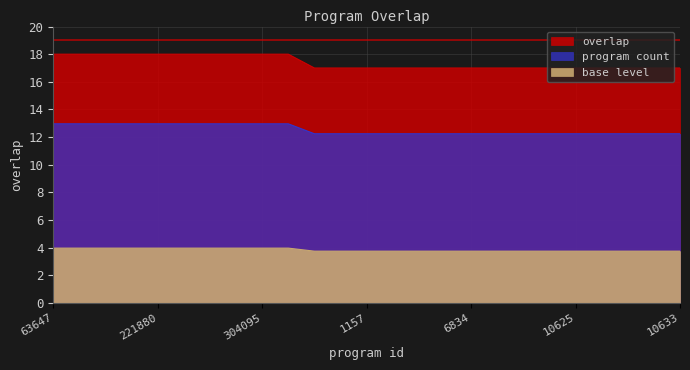

Reading right to left, list all the values displayed in this chart.

17	17	17	17	17	17	17	17	17	17	17	17	17	17	17	18	18	18	18	18	18	18	18	18	18